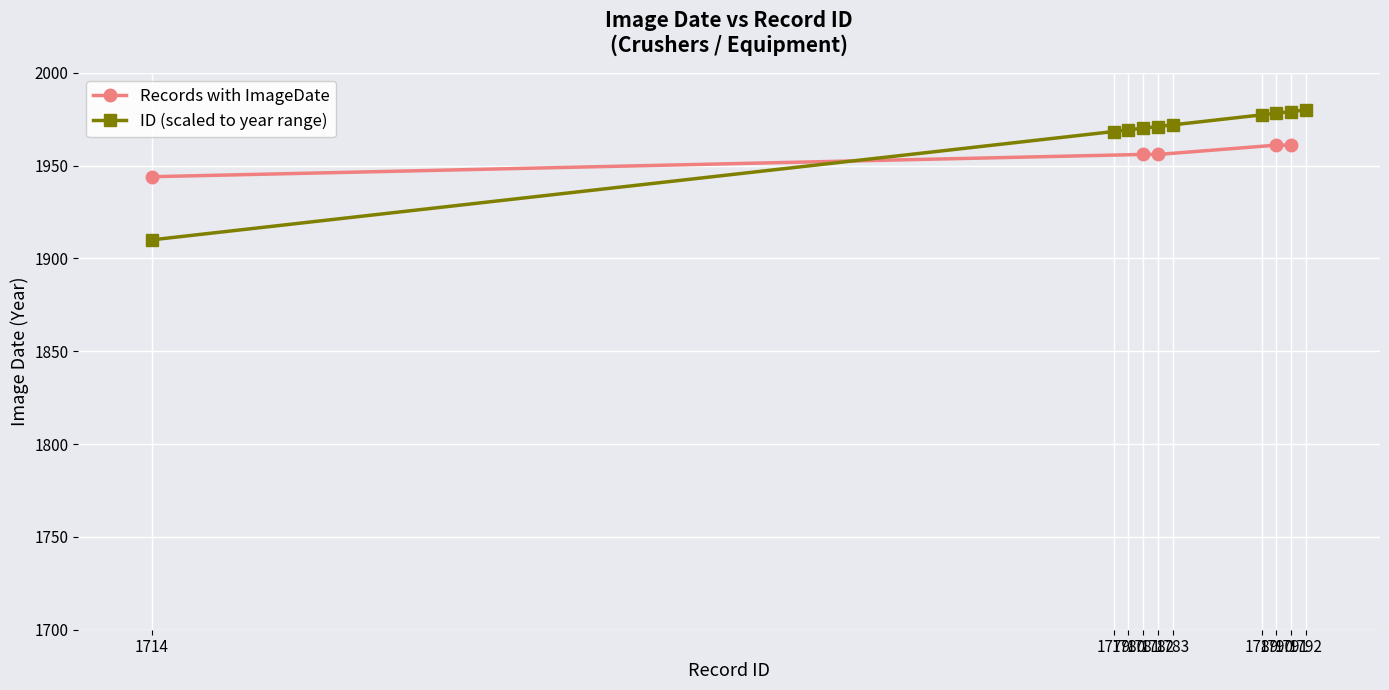

Rank the categories by value from highest to lowest.

1792, 1791, 1790, 1789, 1783, 1782, 1781, 1780, 1779, 1714